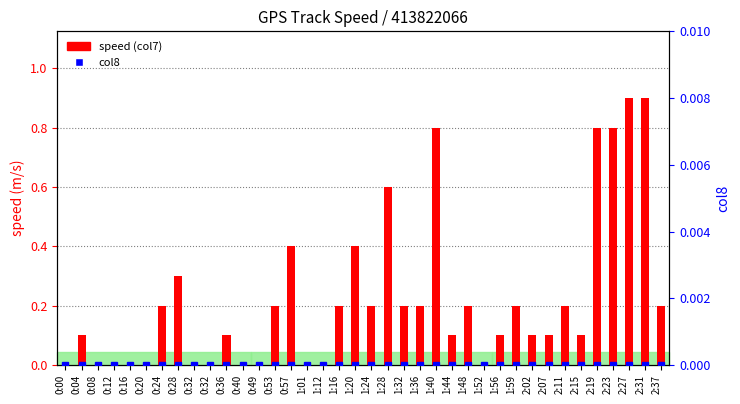

List the series in order of their overall mean, lowest first.

col8, speed (col7)